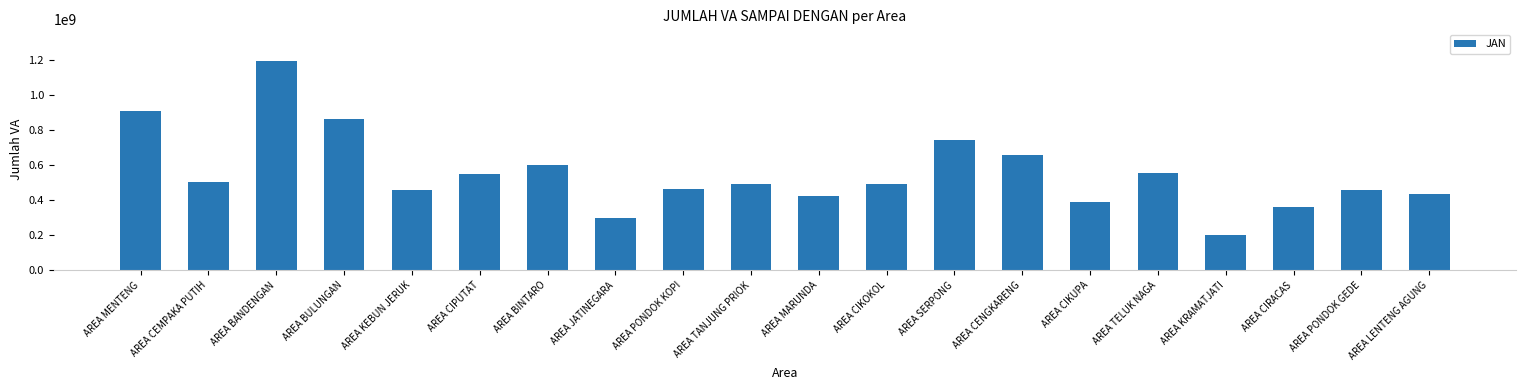

What is the sum of the values at AREA BANDENGAN and AREA CENGKARENG?

1853158845